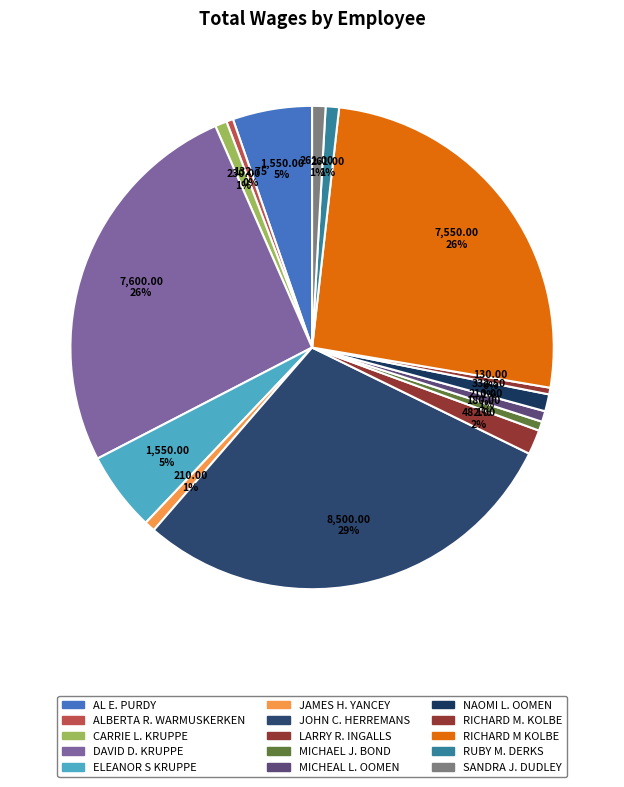

Does RICHARD M KOLBE account for over 50% of the chart?

No